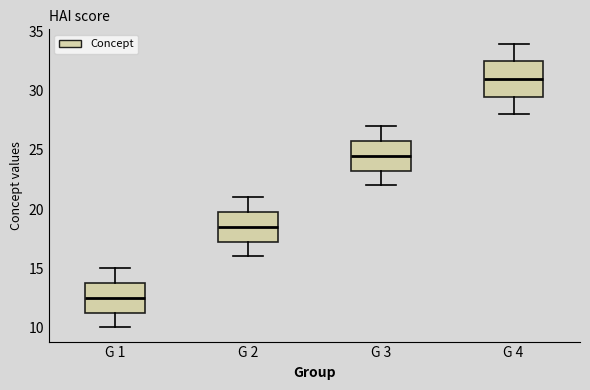

Which box has the highest median line?

G 4